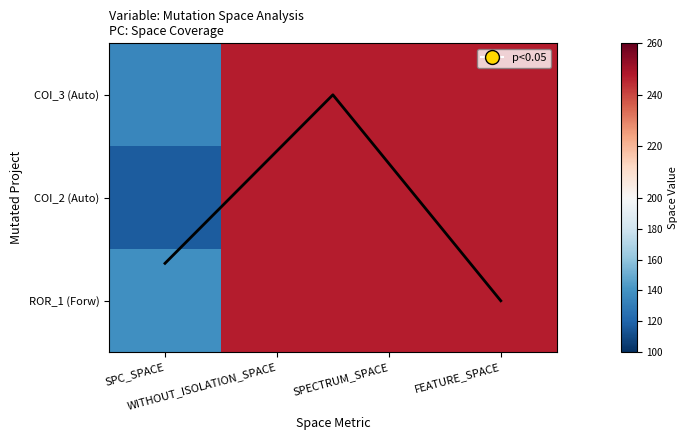

What is the average value of the AutoResponder.EmailSystem.Client.COI_2 series?

214